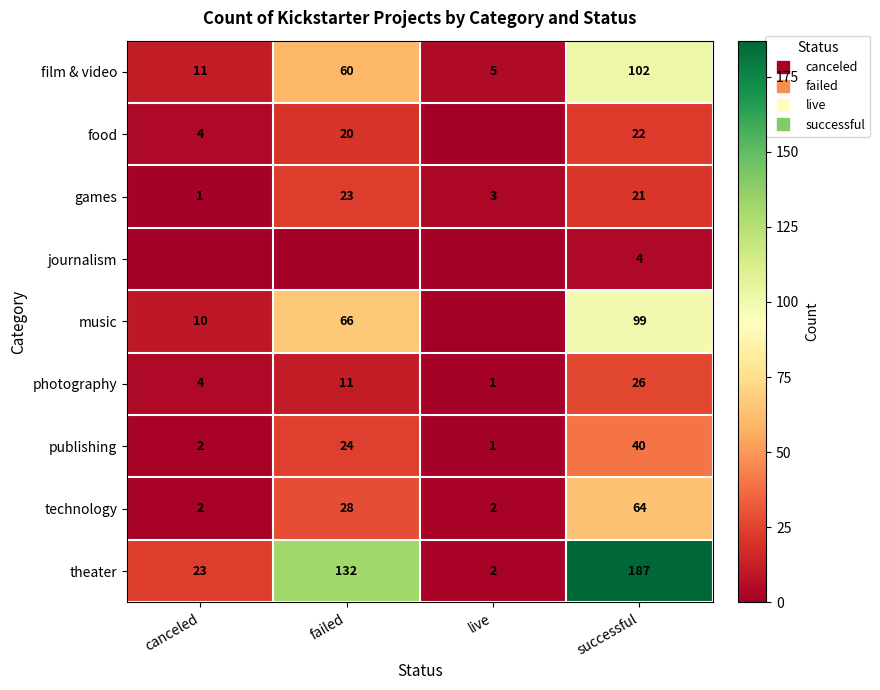

The photography series shows 11 at failed. True or false?

True